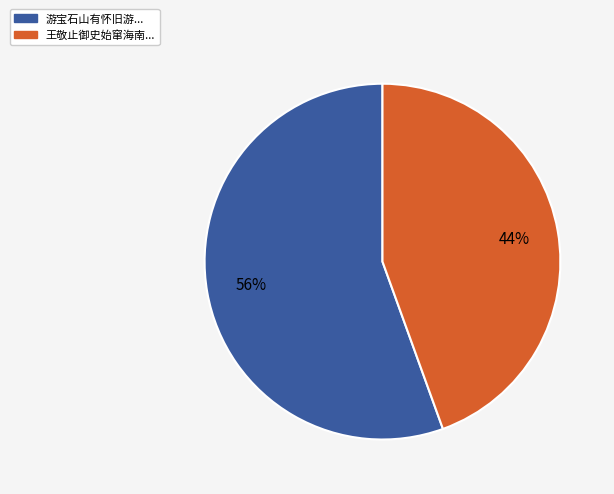

How many segments does this pie chart have?

2